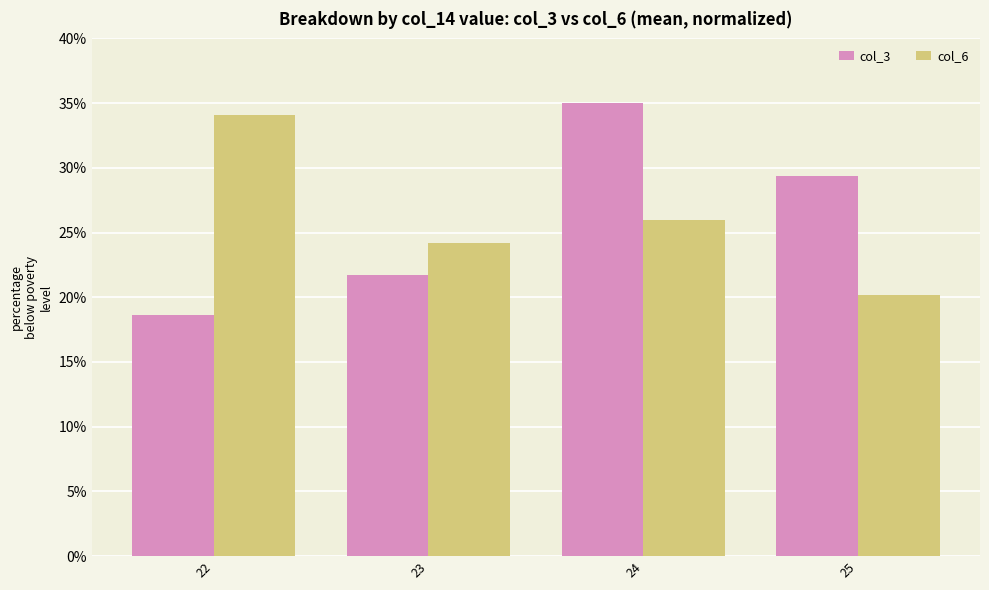

Reading right to left, what are all the values shown in this chart?

col_3: 25=29.4	24=35.0	23=21.8	22=18.6
col_6: 25=20.2	24=26.0	23=24.2	22=34.1